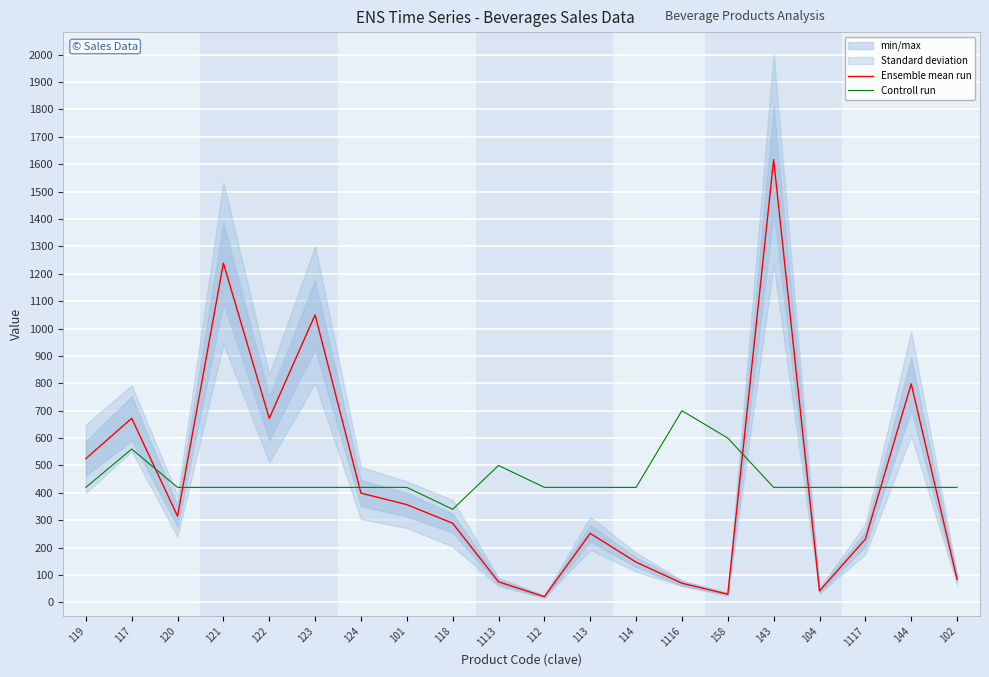

Is the value of Ensemble mean run at 101 greater than the value of Controll run at 144?

No